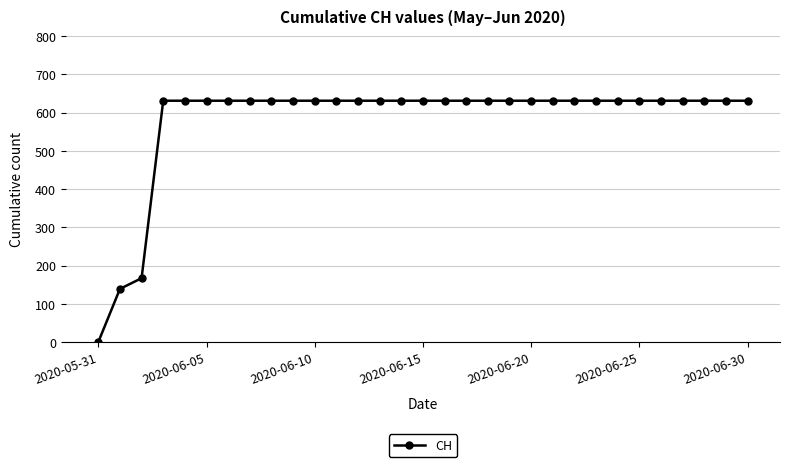

How many values are above zero?

30